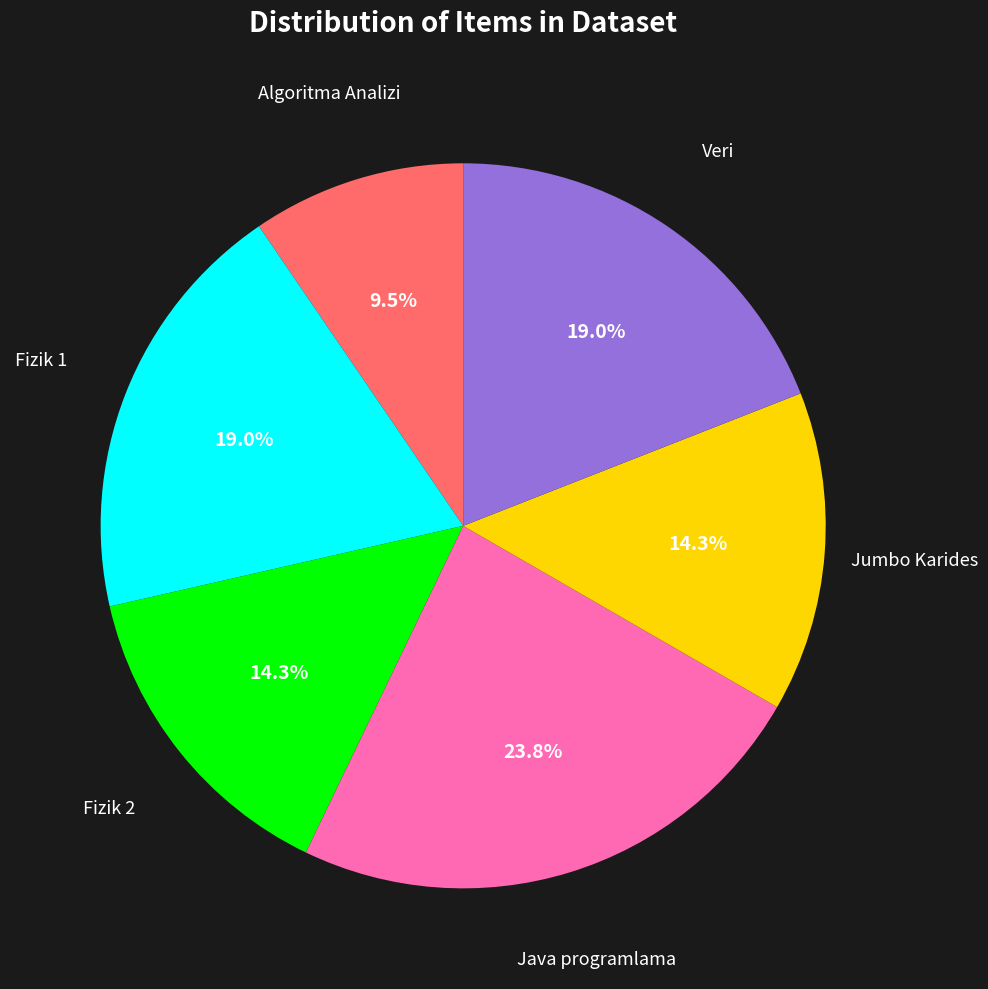

Does any single category account for the majority?

No